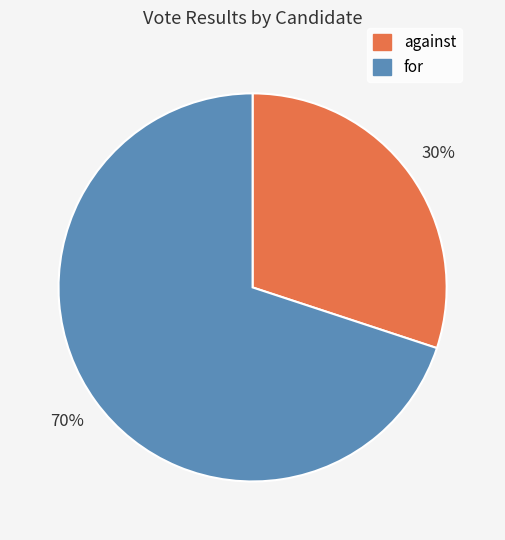

To the nearest percent, what percentage of the pie is against?

30%